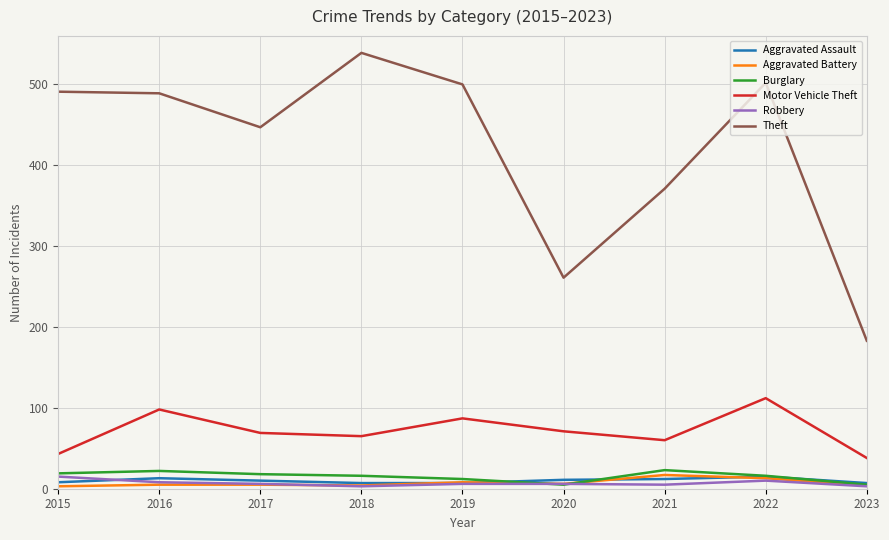

Which series has the largest total across all categories?

Theft